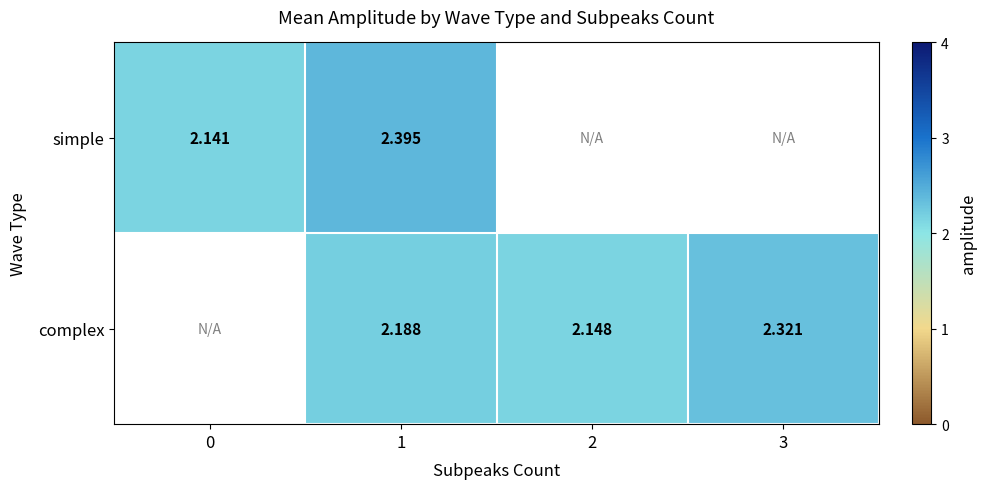

How many distinct data groups are displayed?

2